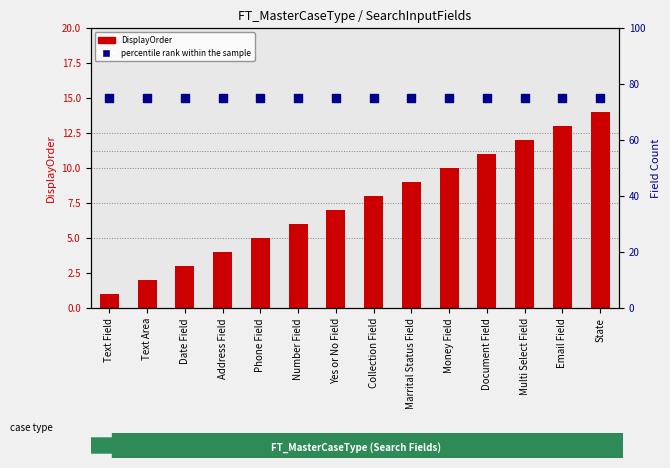

At which category is the sum across all series the highest?

State